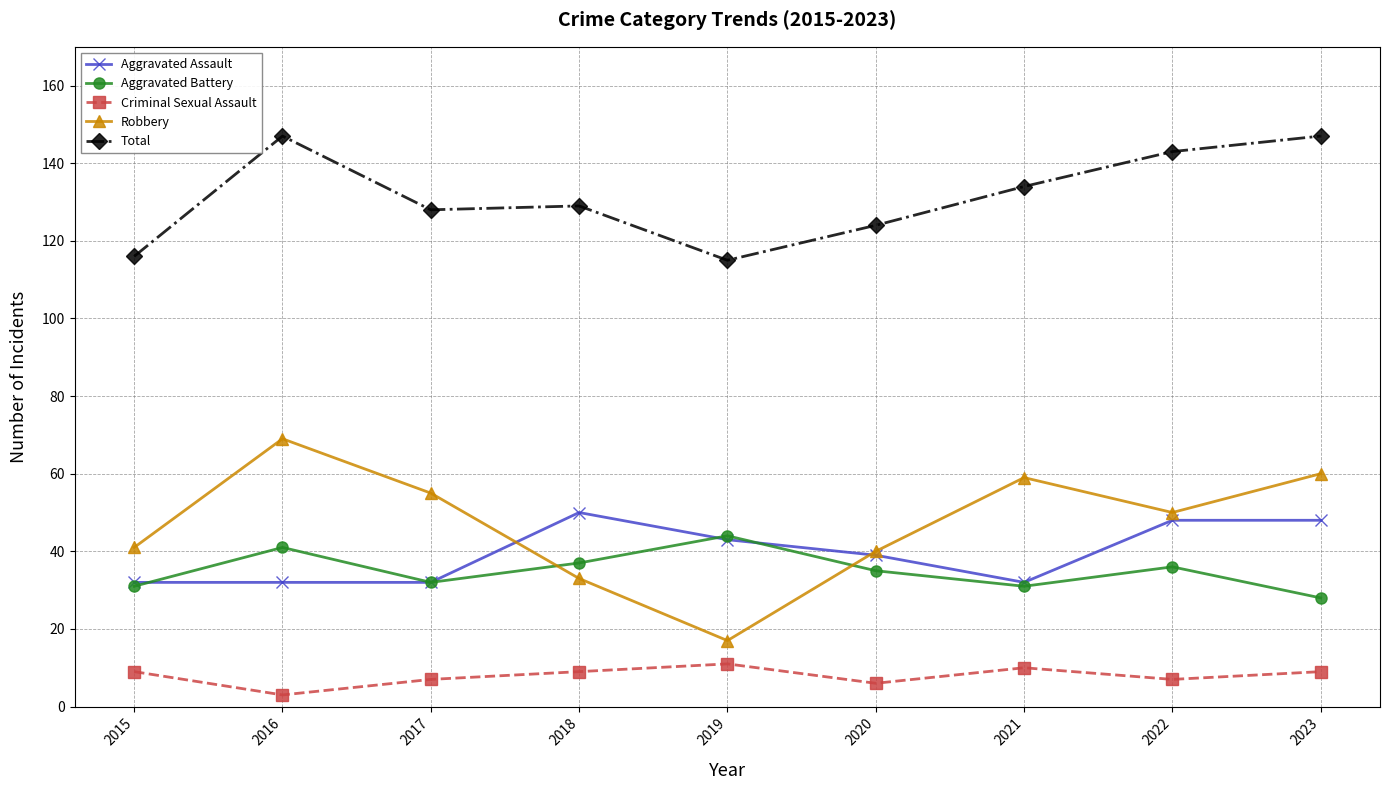

Reading left to right, extract all data points from this chart.

Aggravated Assault: 32	32	32	50	43	39	32	48	48
Aggravated Battery: 31	41	32	37	44	35	31	36	28
Criminal Sexual Assault: 9	3	7	9	11	6	10	7	9
Robbery: 41	69	55	33	17	40	59	50	60
Total: 116	147	128	129	115	124	134	143	147